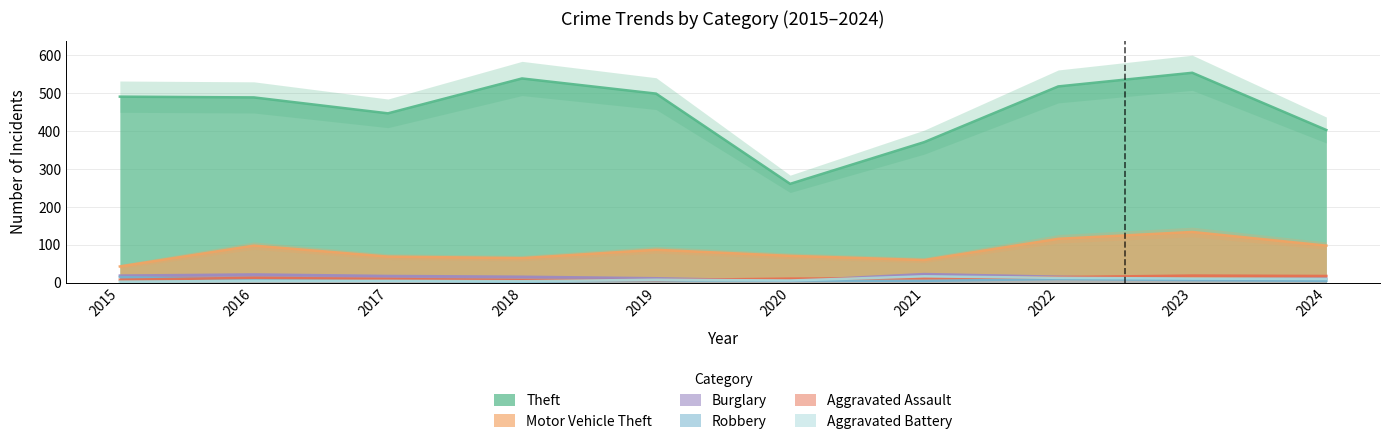

What is the total value across all series at 2018?

634